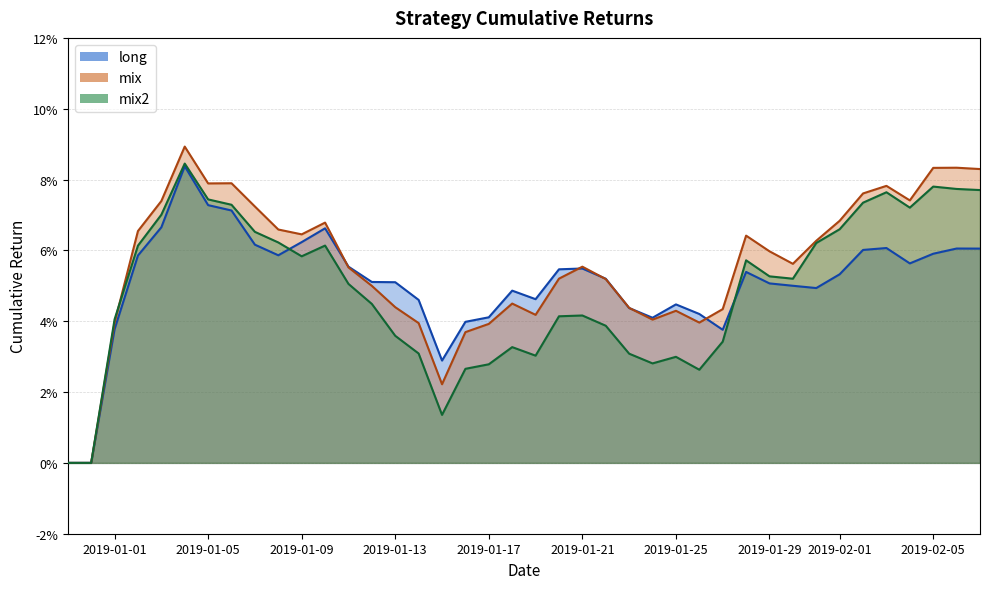

How many positive values does the mix2 series have?

38